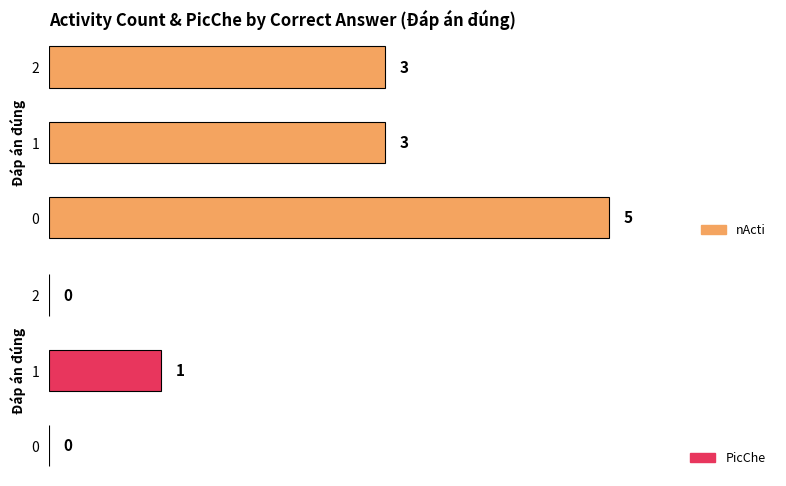

Which category has the lowest value in the nActi series?

1